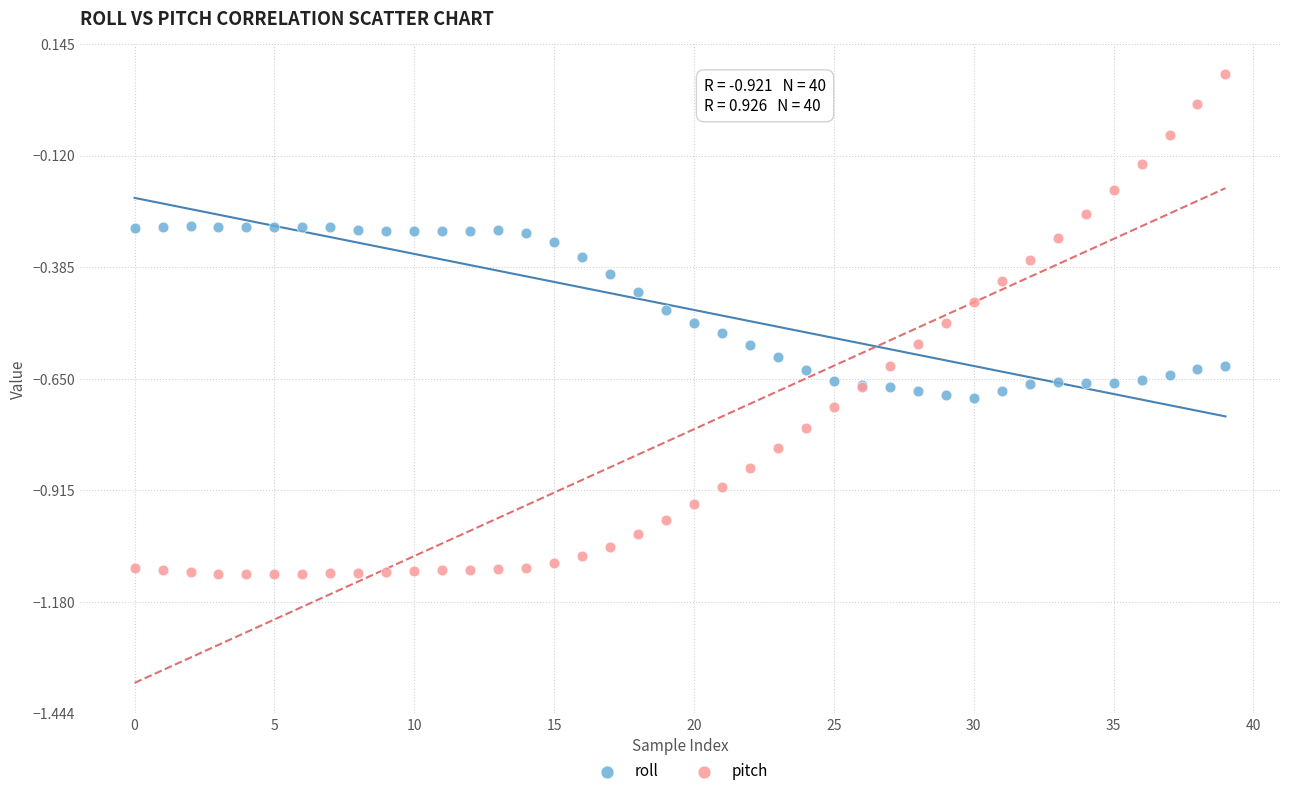

Which series reaches the maximum Y coordinate?

pitch